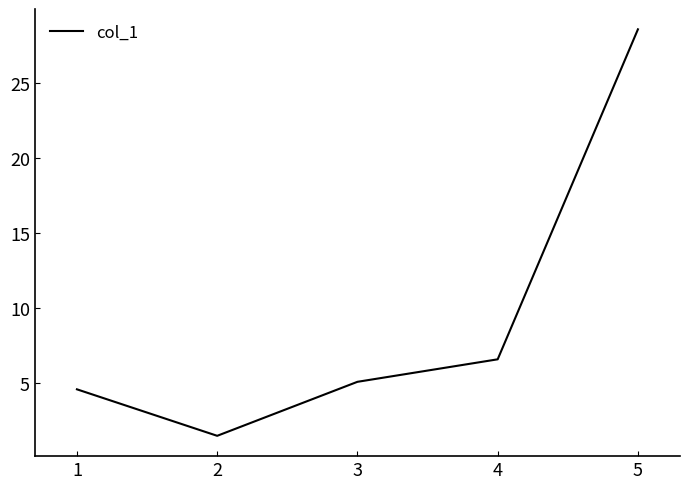

What is the approximate value at 3?

5.1